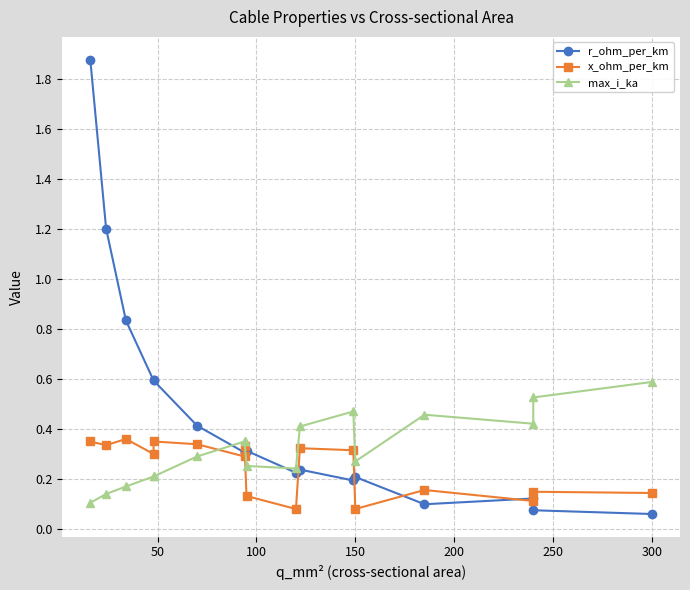

What are all the series names shown in the legend?

r_ohm_per_km, x_ohm_per_km, max_i_ka